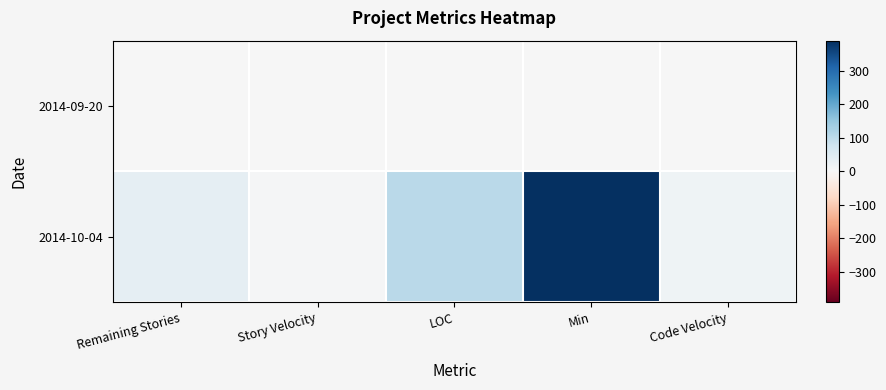

How many series are shown in this chart?

2